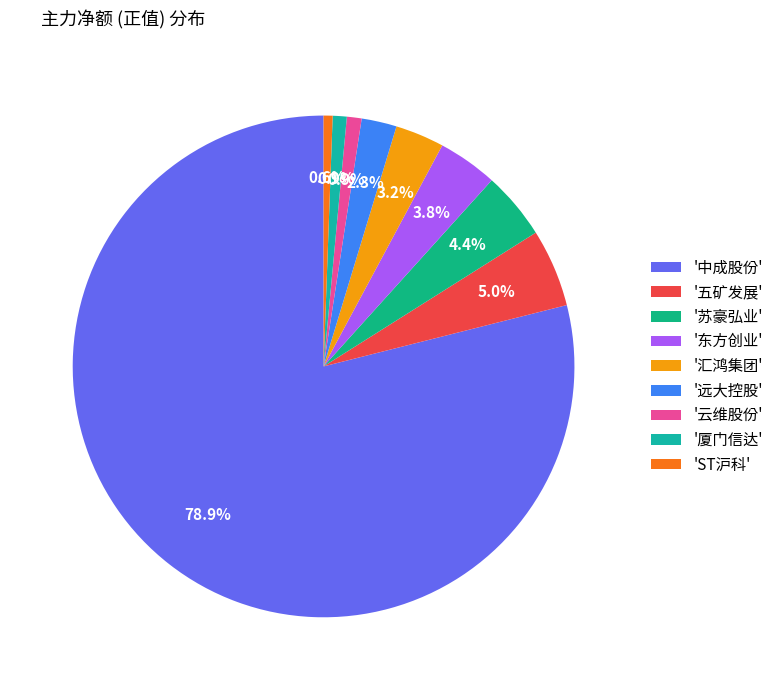

How many slices are in this pie chart?

9